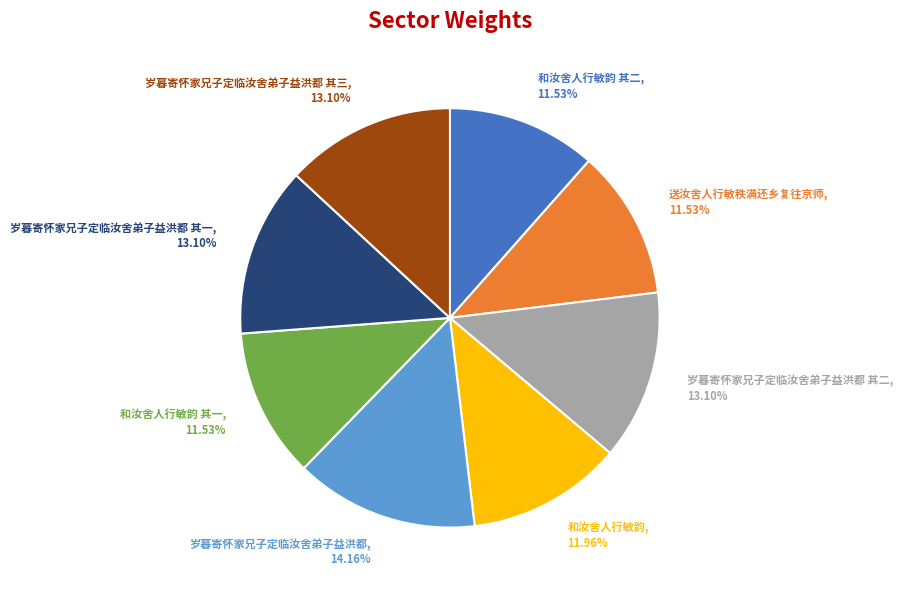

Is the sum of 送汝舍人行敏秩满还乡复往京师, 11.53% and 和汝舍人行敏韵 其一, 11.53% greater than half?

No